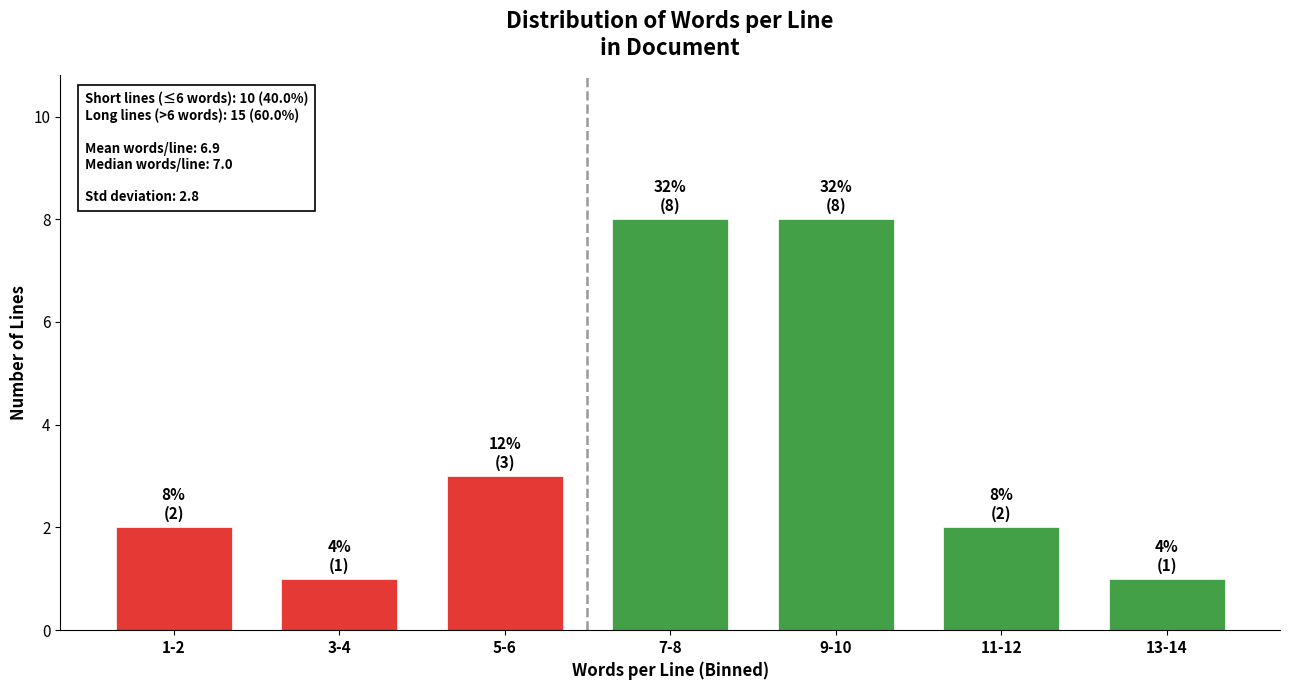

Reading right to left, extract all data points from this chart.

13-14=1	11-12=2	9-10=8	7-8=8	5-6=3	3-4=1	1-2=2